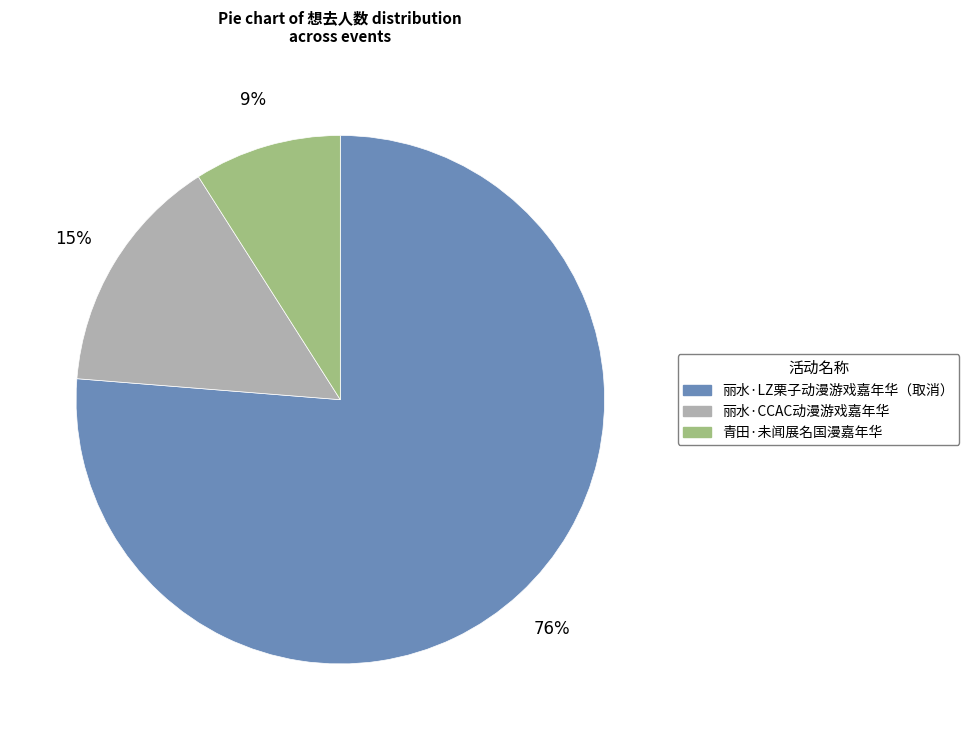

Count the number of slices in the pie.

3